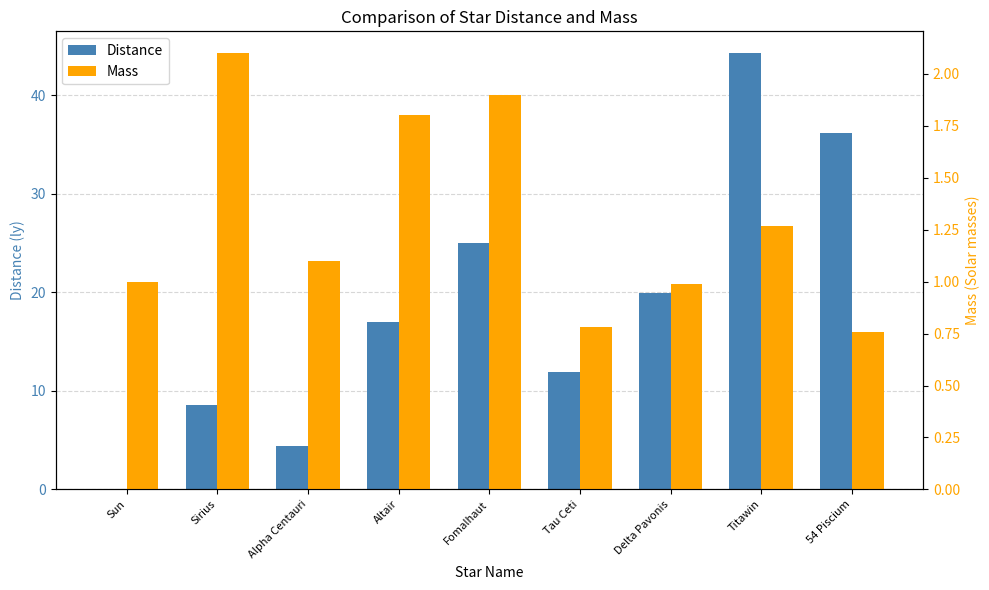

What is the difference between the Mass values at Delta Pavonis and Titawin?

0.3